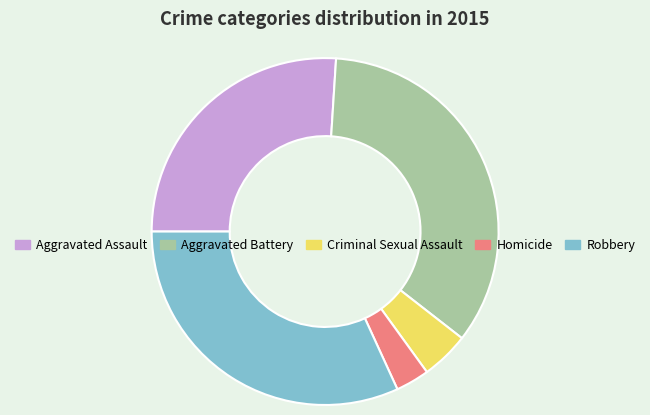

What is the smallest slice in the pie chart?

Homicide